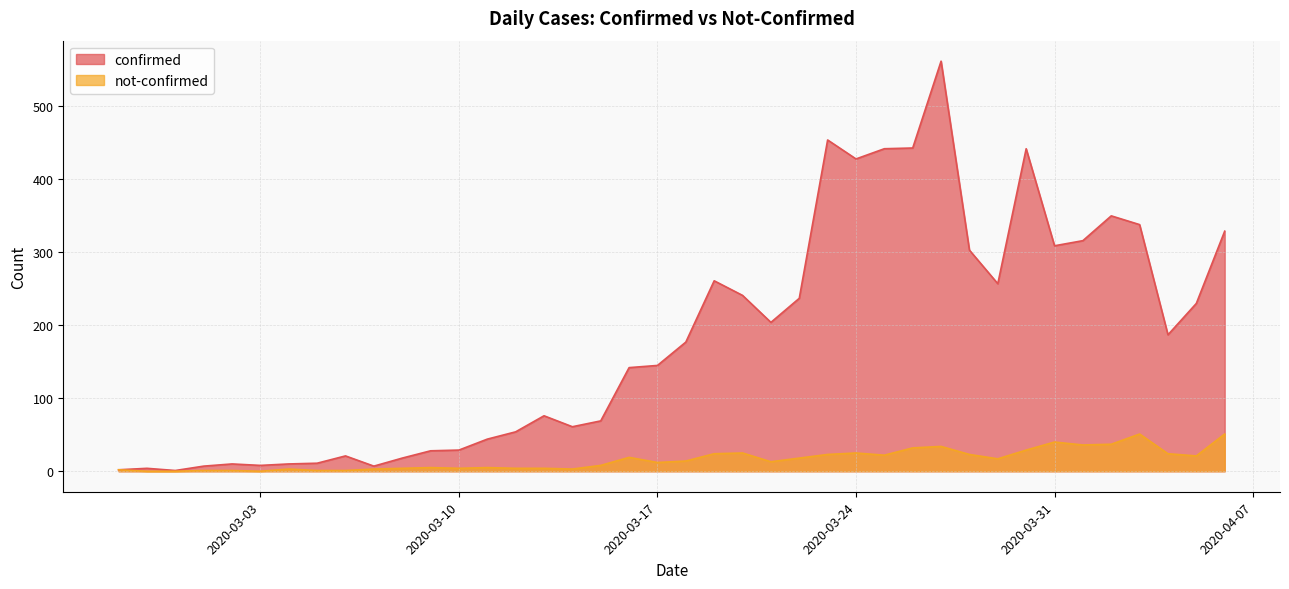

At which category does the chart reach its peak across all series?

2020-03-27